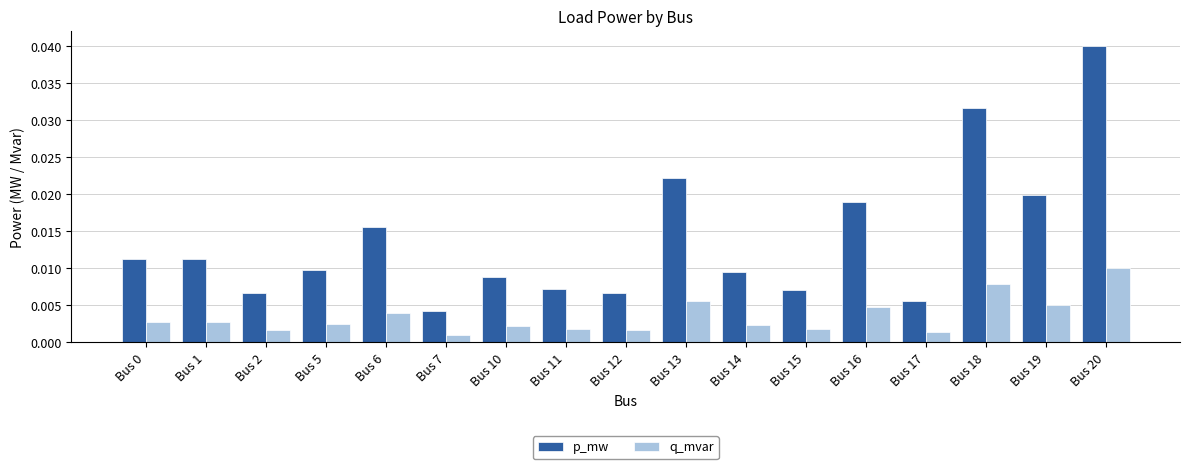

List the series in order of their peak value, lowest first.

q_mvar, p_mw